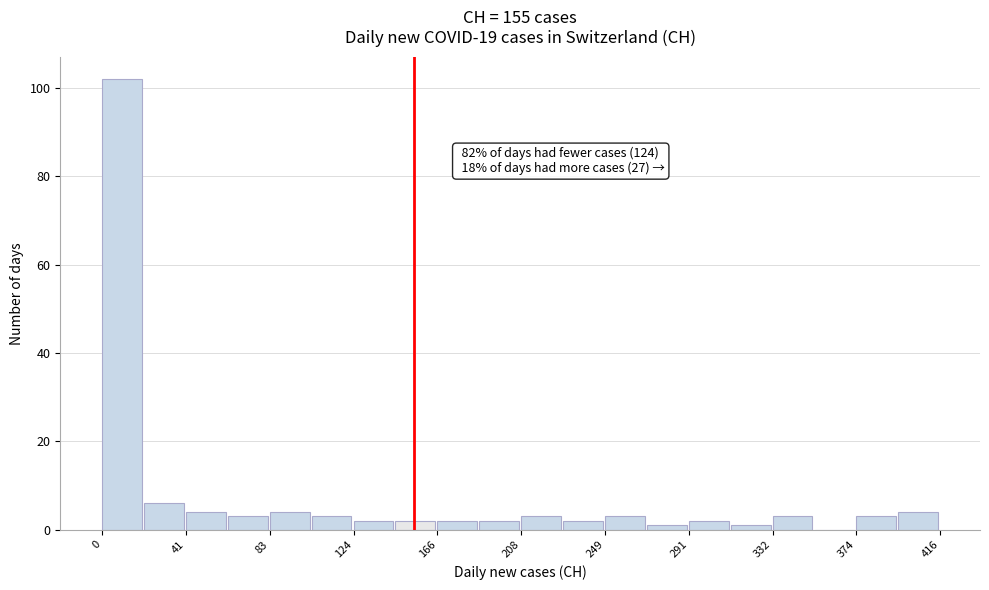

Which range on the x-axis has the tallest bar?

0 to 20